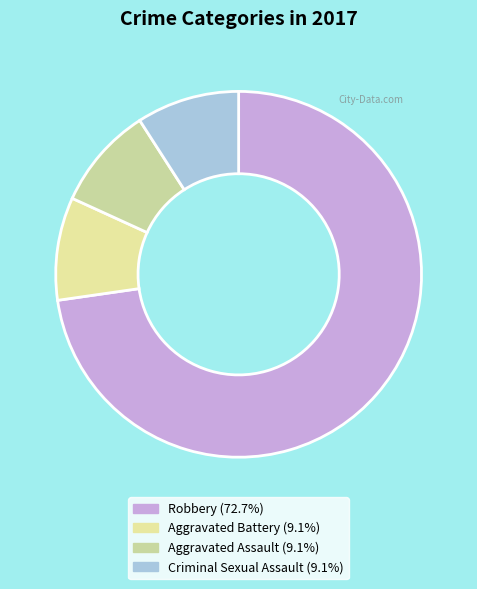

What is the largest slice in the pie chart?

Robbery